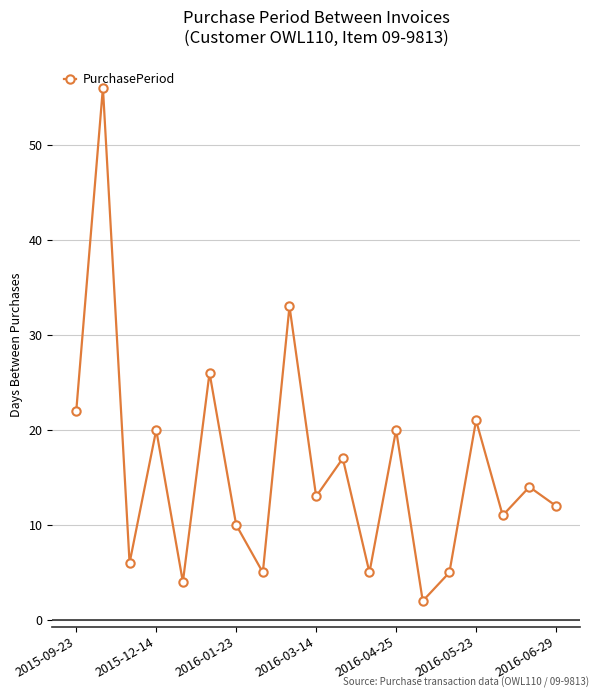

What is the greatest value displayed?

56